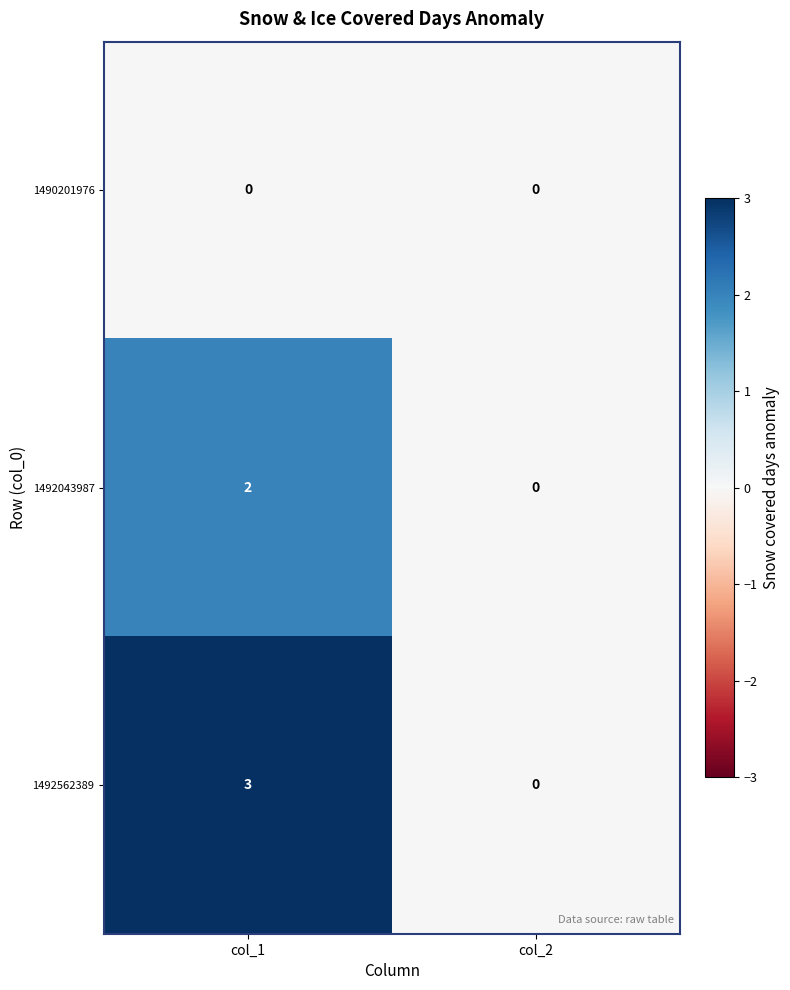

Rank the series by their average value, from lowest to highest.

1490201976, 1492043987, 1492562389